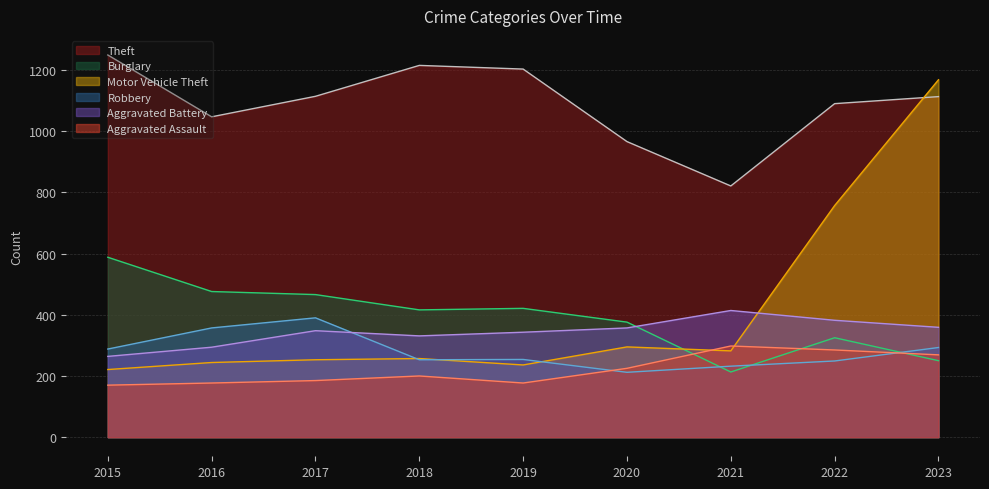

What is the sum of the Aggravated Assault values at 2022 and 2018?

485